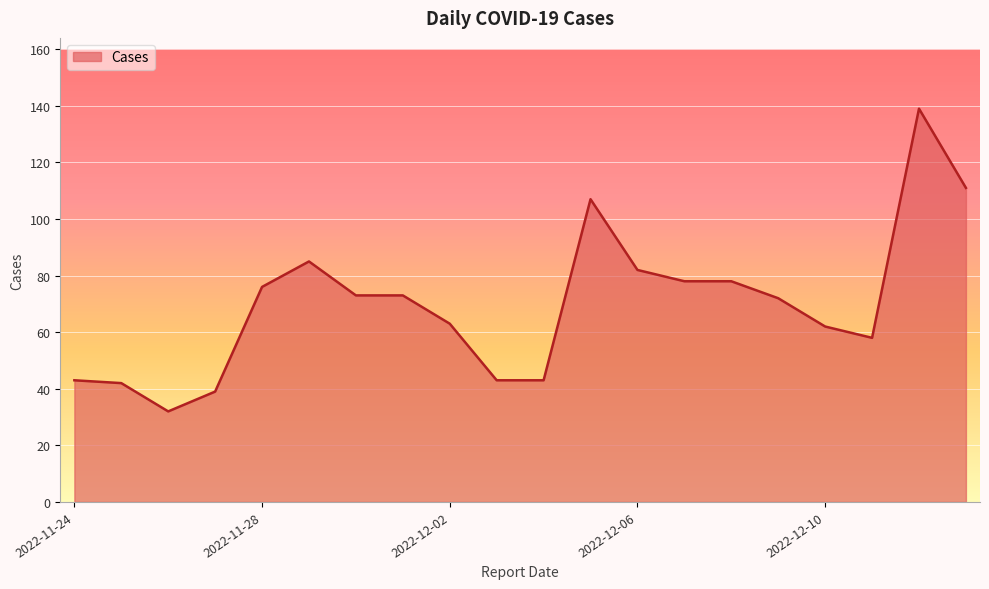

How many lines are shown in the chart?

1